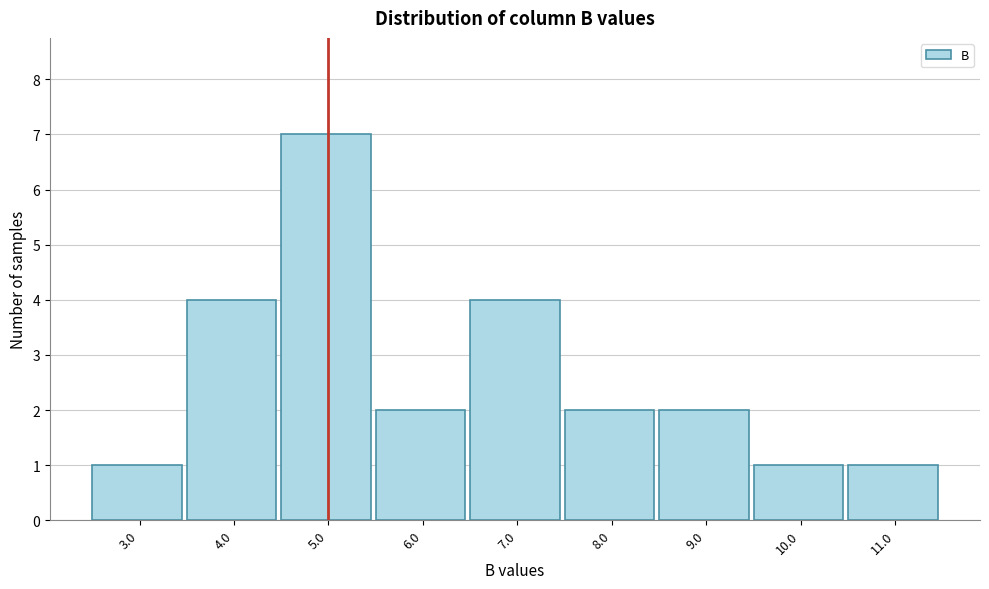

Reading right to left, what are all the values shown in this chart?

1	1	2	2	4	2	7	4	1